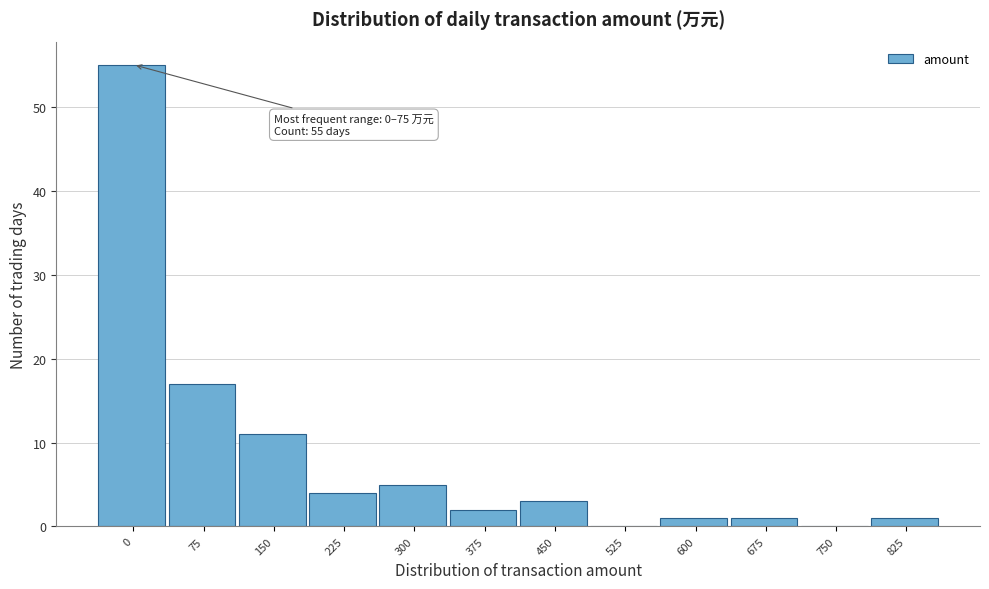

Reading right to left, what are all the values shown in this chart?

825=1	750=0	675=1	600=1	525=0	450=3	375=2	300=5	225=4	150=11	75=17	0=55